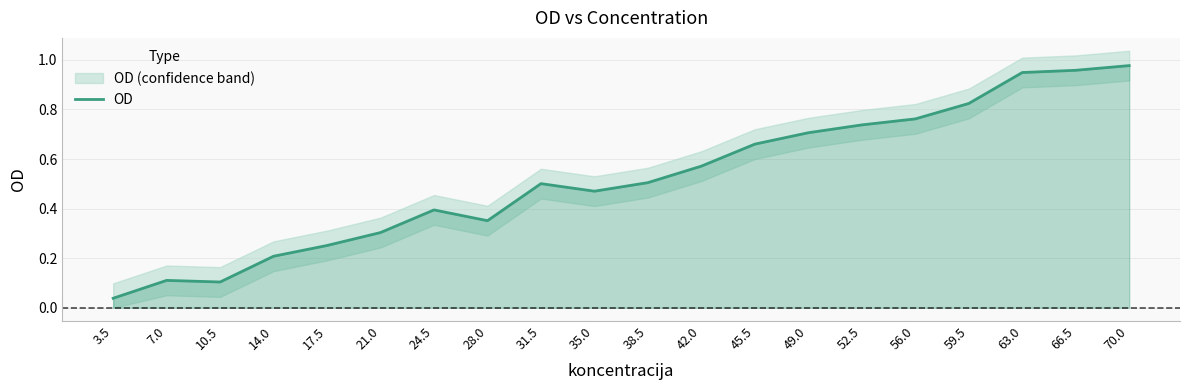

What is the average value?

0.5